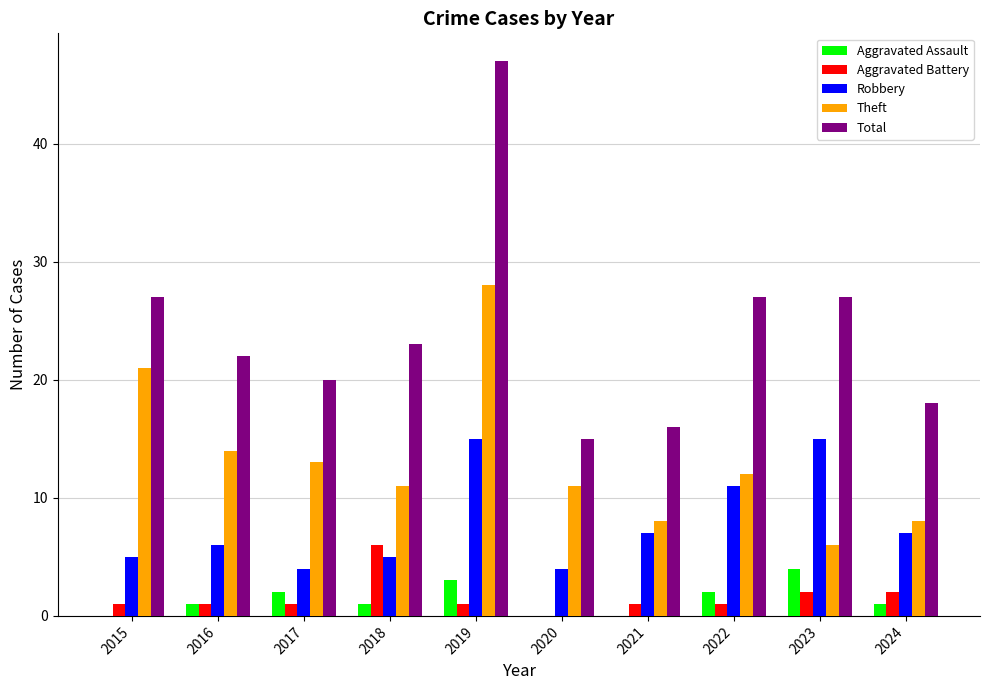

Between 2015 and 2016, which series saw the biggest shift?

Theft